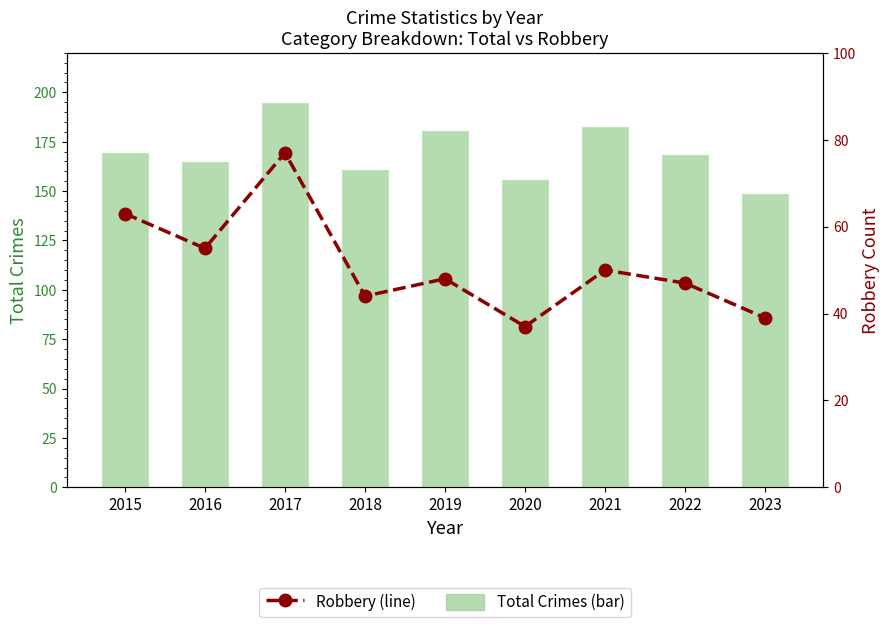

At which category does the chart reach its peak across all series?

2017